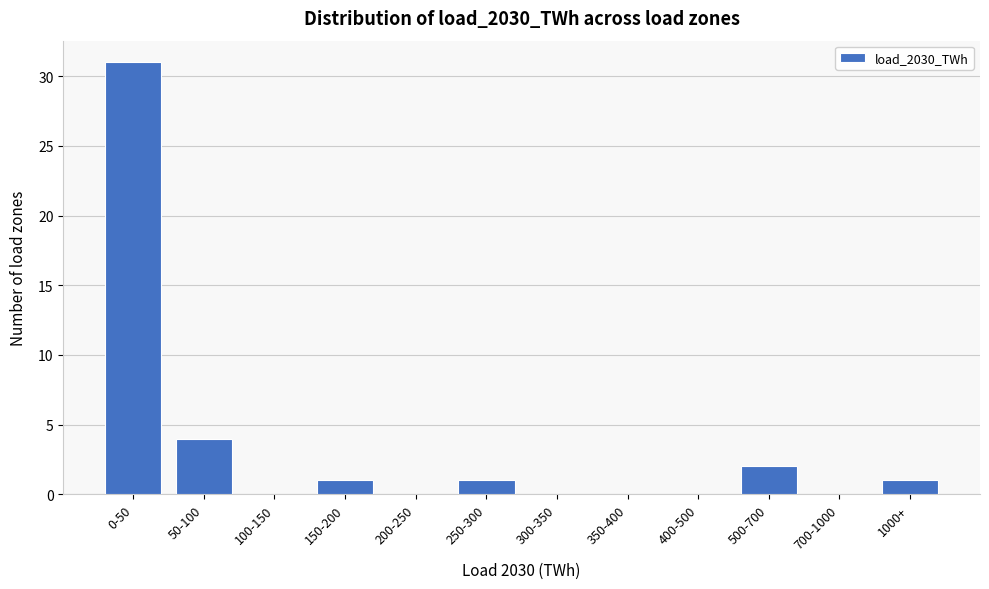

Reading left to right, list all the values displayed in this chart.

0-50=31	50-100=4	100-150=0	150-200=1	200-250=0	250-300=1	300-350=0	350-400=0	400-500=0	500-700=2	700-1000=0	1000+=1